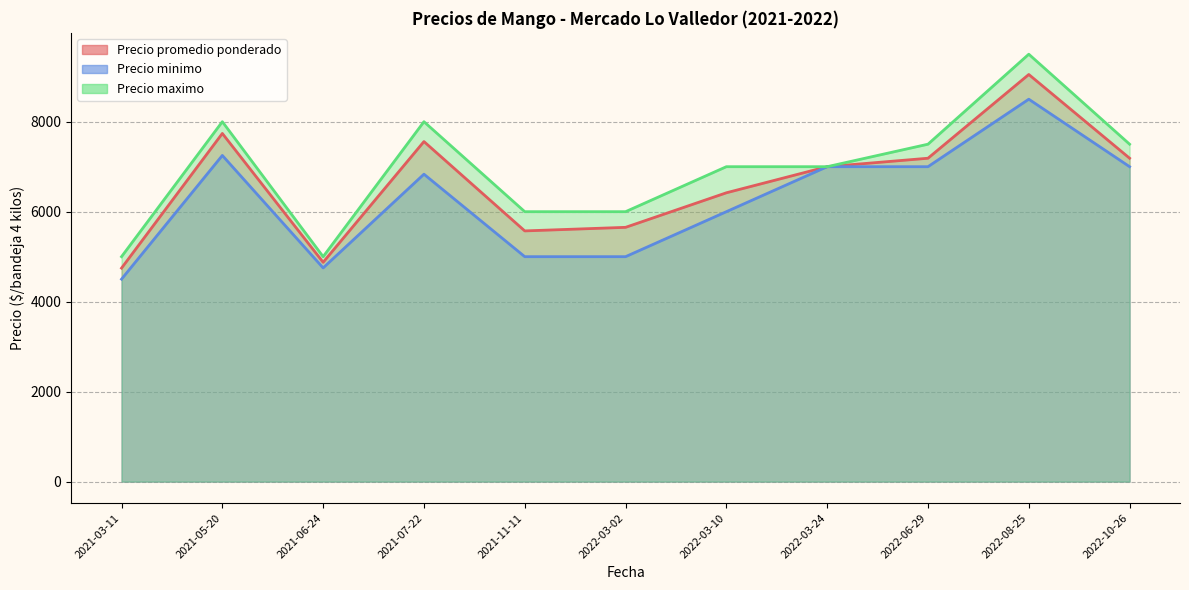

What are all the series names shown in the legend?

Precio promedio ponderado, Precio minimo, Precio maximo